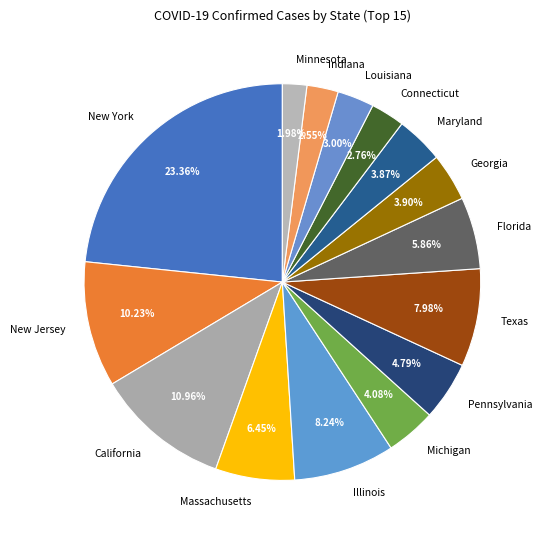

What is the ratio of the value at Connecticut to the value at Maryland?

0.7